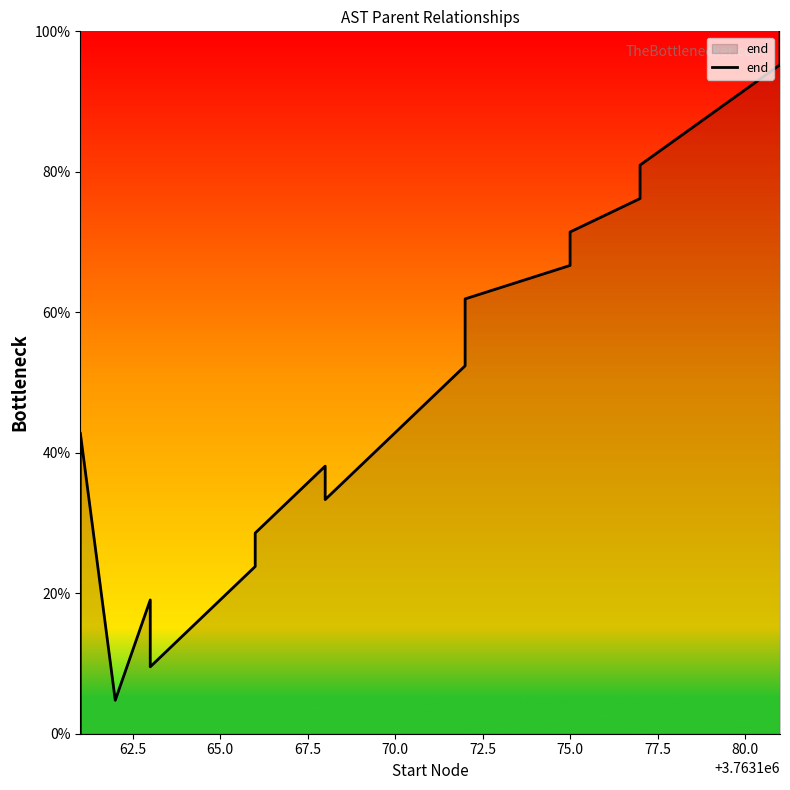

Reading right to left, extract all data points from this chart.

100.0	95.2	81.0	76.2	71.4	66.7	61.9	57.1	52.4	47.6	33.3	38.1	28.6	23.8	9.5	14.3	19.0	4.8	42.9	0.0